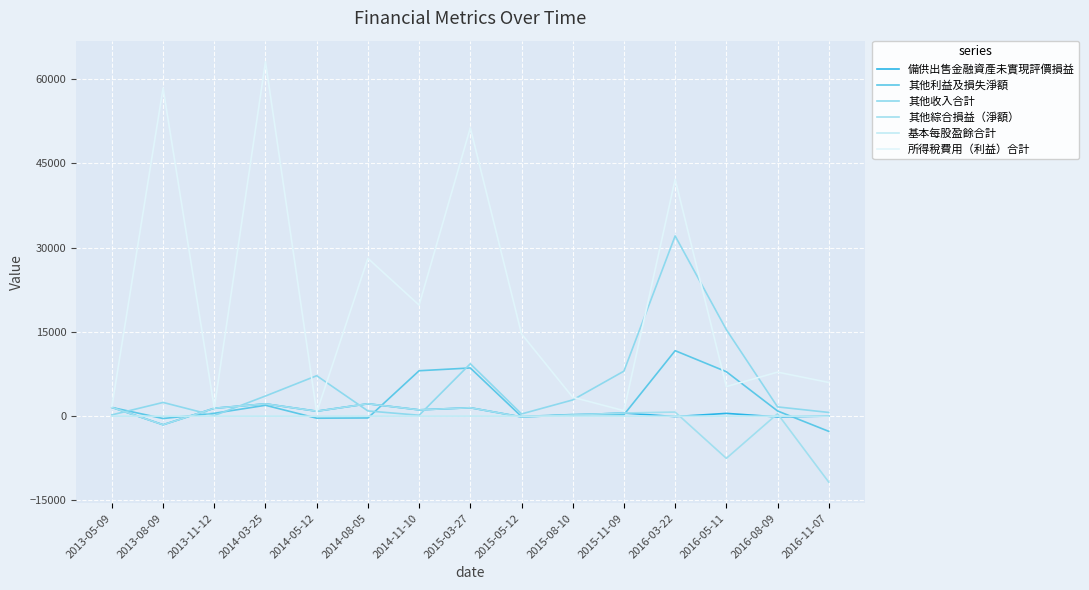

Which has a higher value, 2013-05-09 or 2016-05-11?

2013-05-09